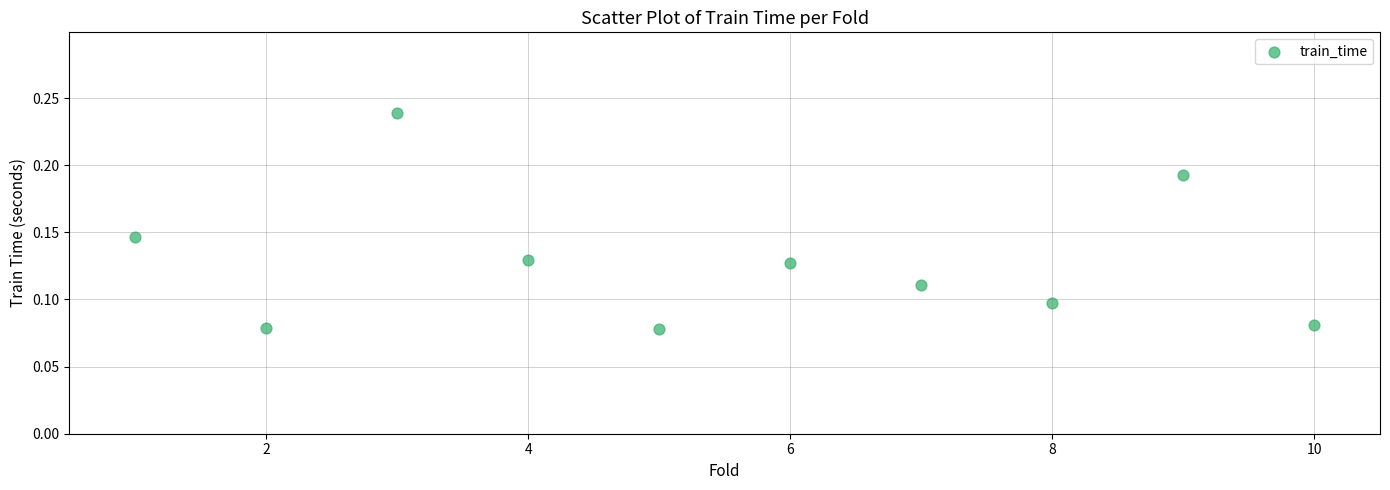

What is the average X value?

5.5